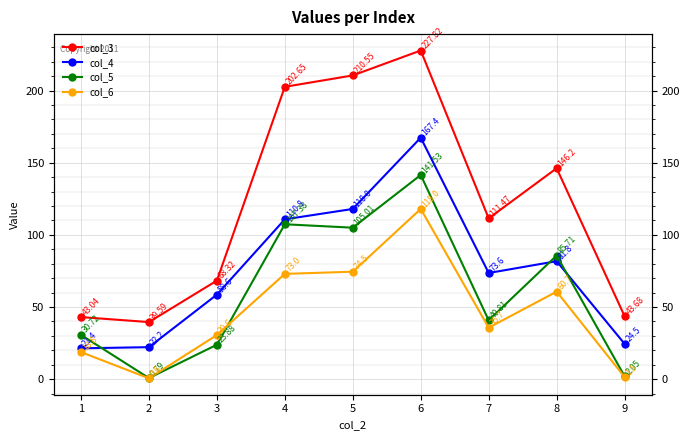

True or false: col_5 has more than 1 interior local peaks.

True